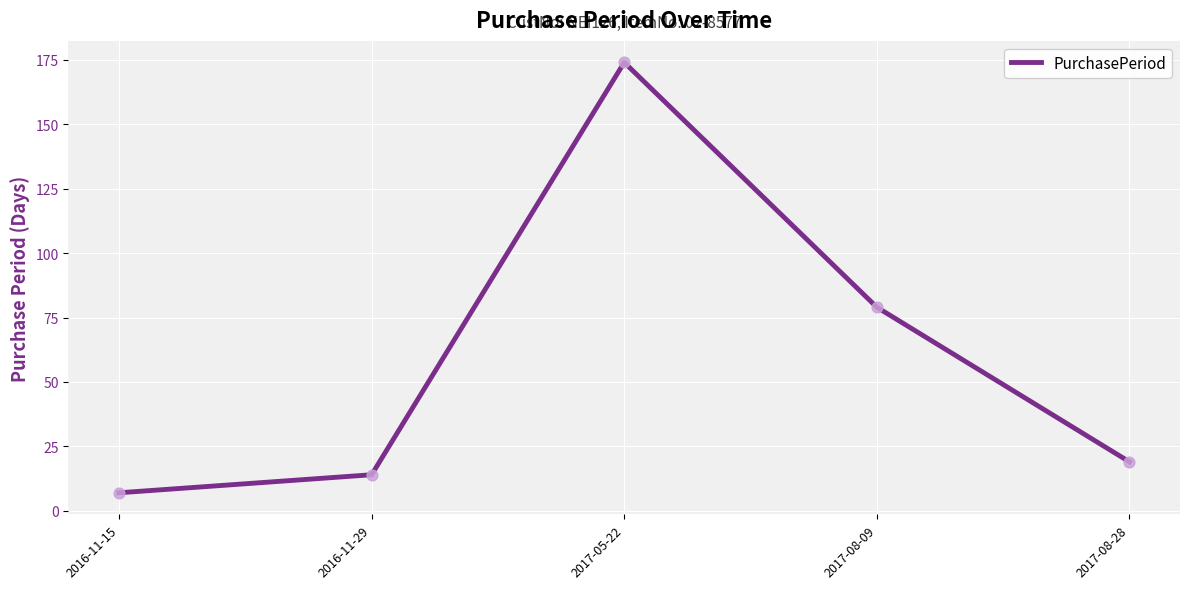

What is the change in value from 2016-11-29 to 2017-05-22?

+160